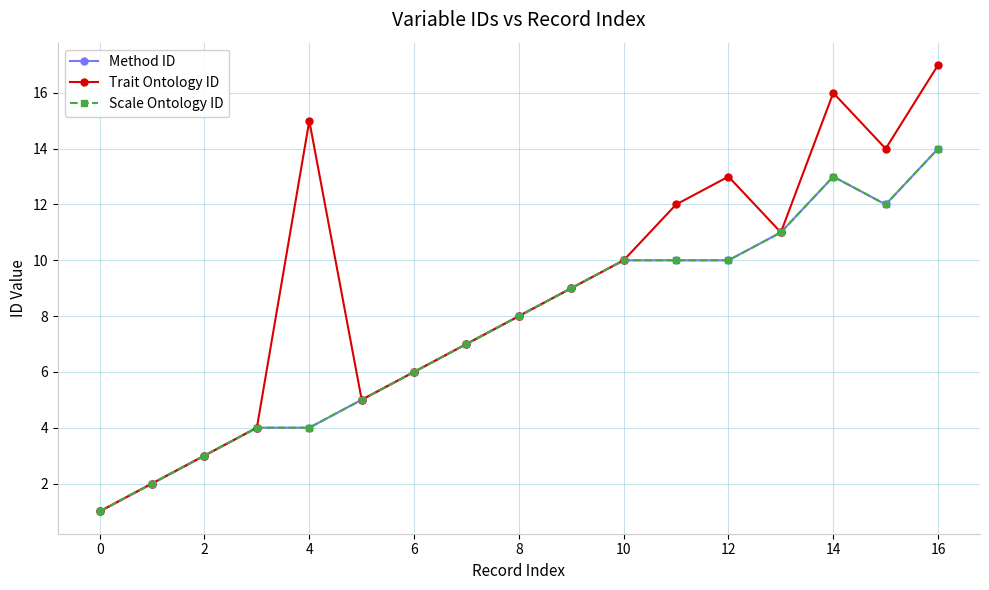

Where is the first local minimum for Scale Ontology ID?

15